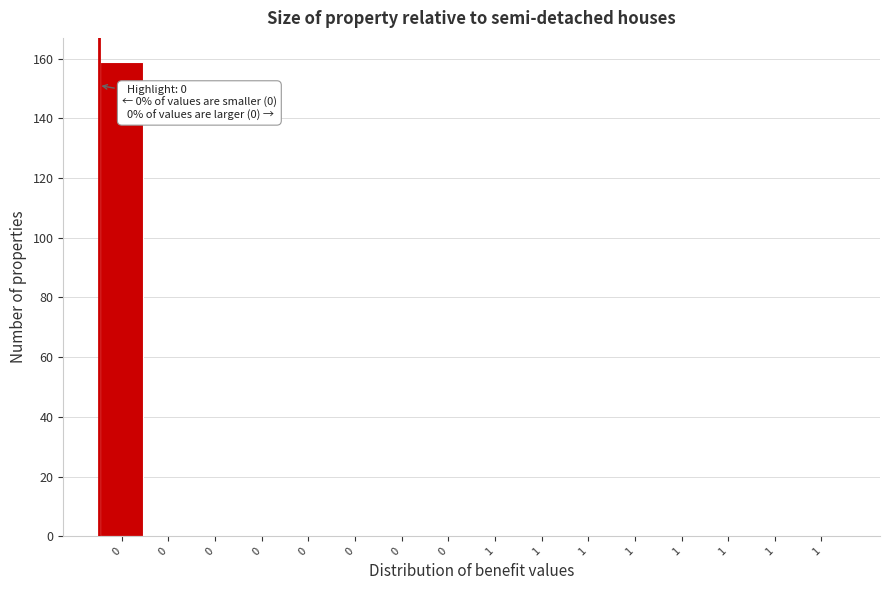

How many data points does each series have?

16